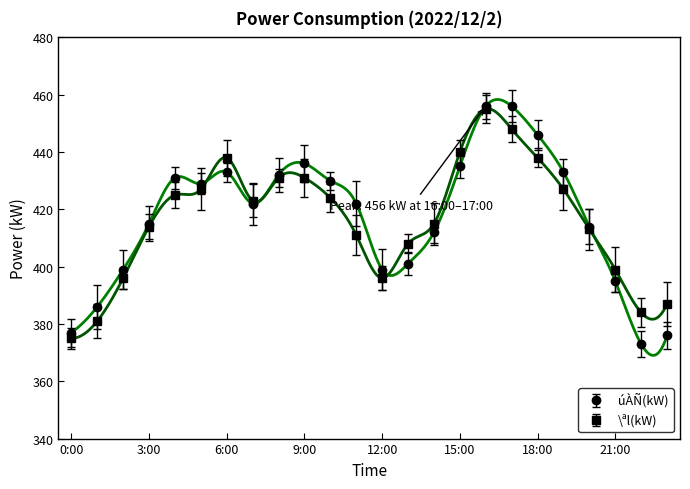

What is the sum of the \ªl(kW) values at 10:00 and 23:00?

811